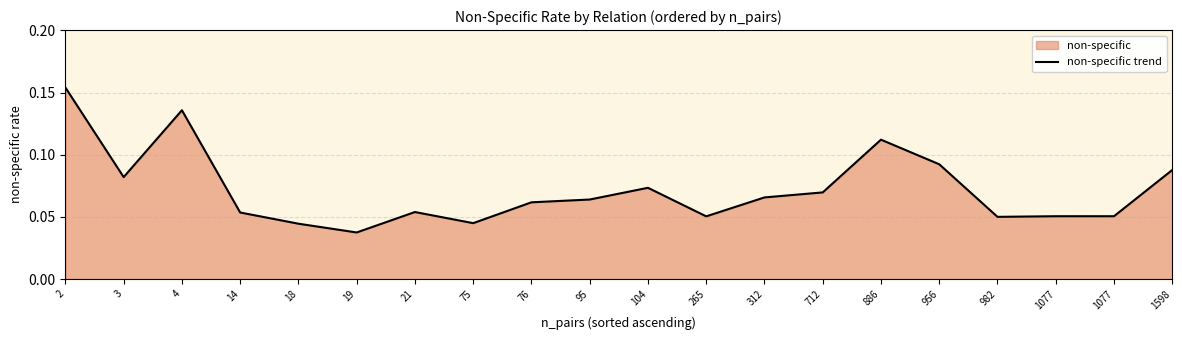

Reading left to right, list all the values displayed in this chart.

0.2	0.1	0.1	0.1	0.0	0.0	0.1	0.0	0.1	0.1	0.1	0.1	0.1	0.1	0.1	0.1	0.1	0.1	0.1	0.1